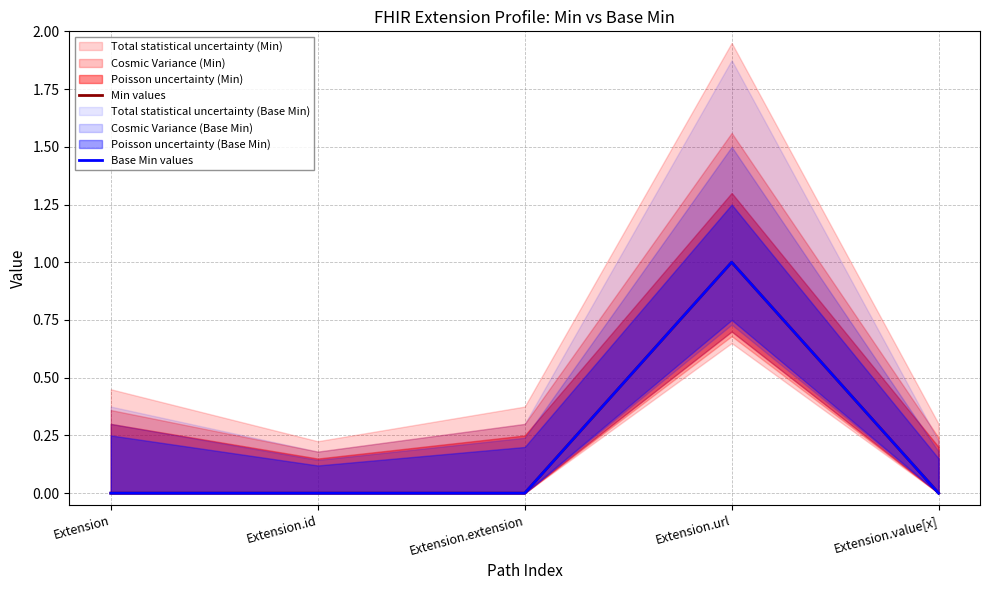

Reading left to right, what are all the values shown in this chart?

Min values: 0	0	0	1	0
Base Min values: 0	0	0	1	0